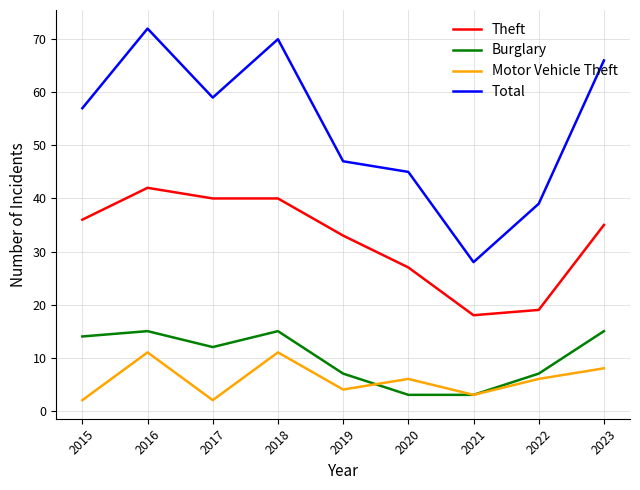

Reading left to right, list all the values displayed in this chart.

Theft: 36	42	40	40	33	27	18	19	35
Burglary: 14	15	12	15	7	3	3	7	15
Motor Vehicle Theft: 2	11	2	11	4	6	3	6	8
Total: 57	72	59	70	47	45	28	39	66